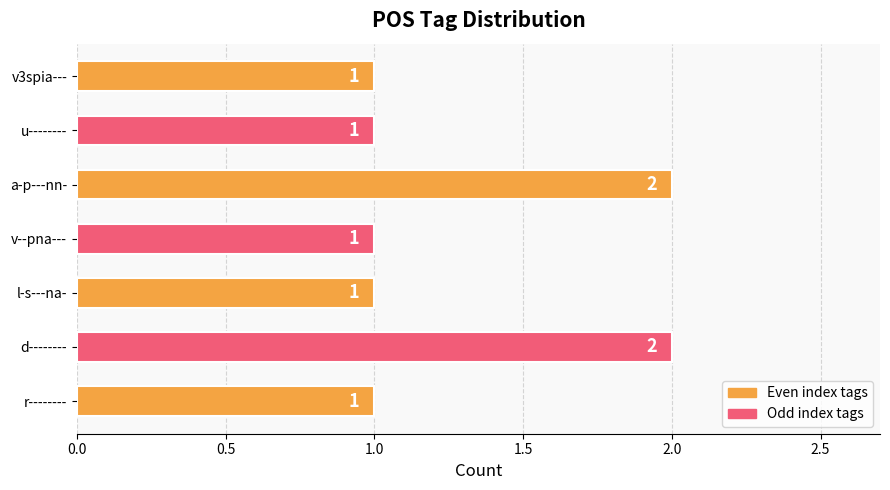

What is the average value?

1